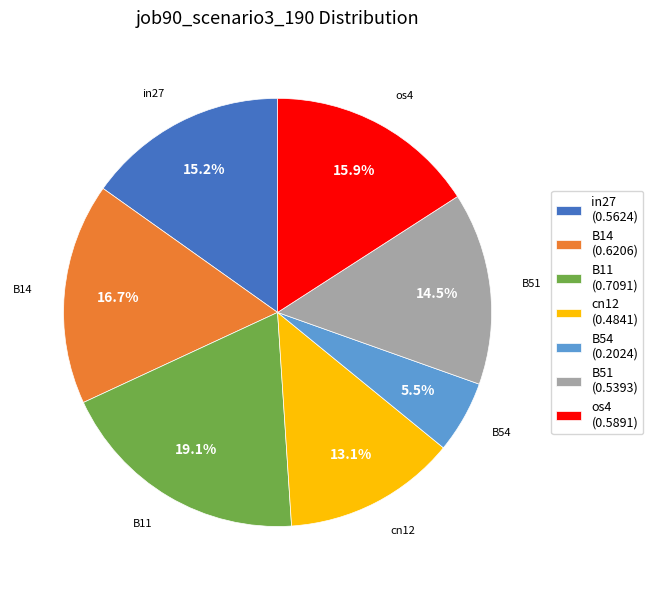

How many segments does this pie chart have?

7